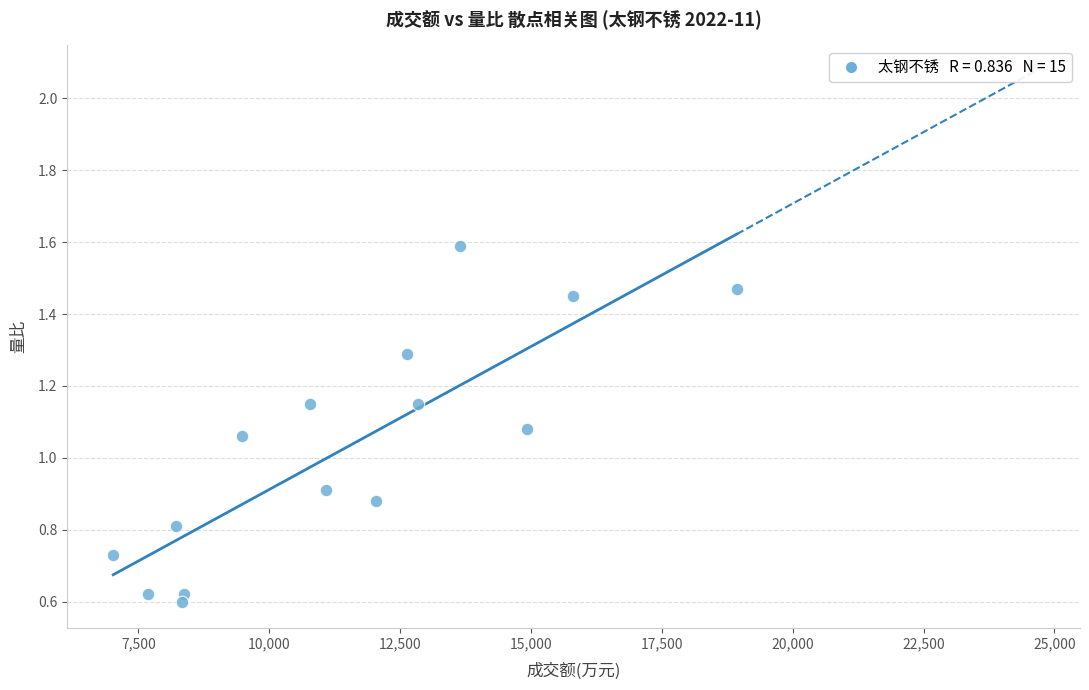

What is the range of Y values (max minus min)?

1.0